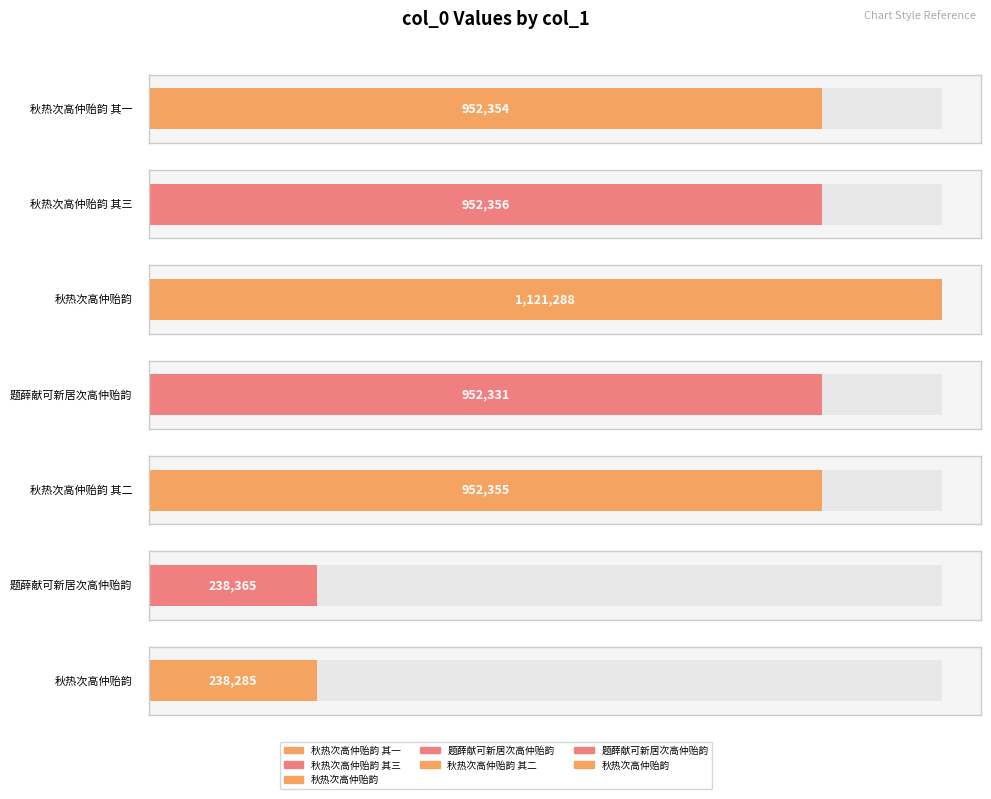

What is the change in value from 秋热次高仲贻韵 其一 to 题薛献可新居次高仲贻韵?

-713989